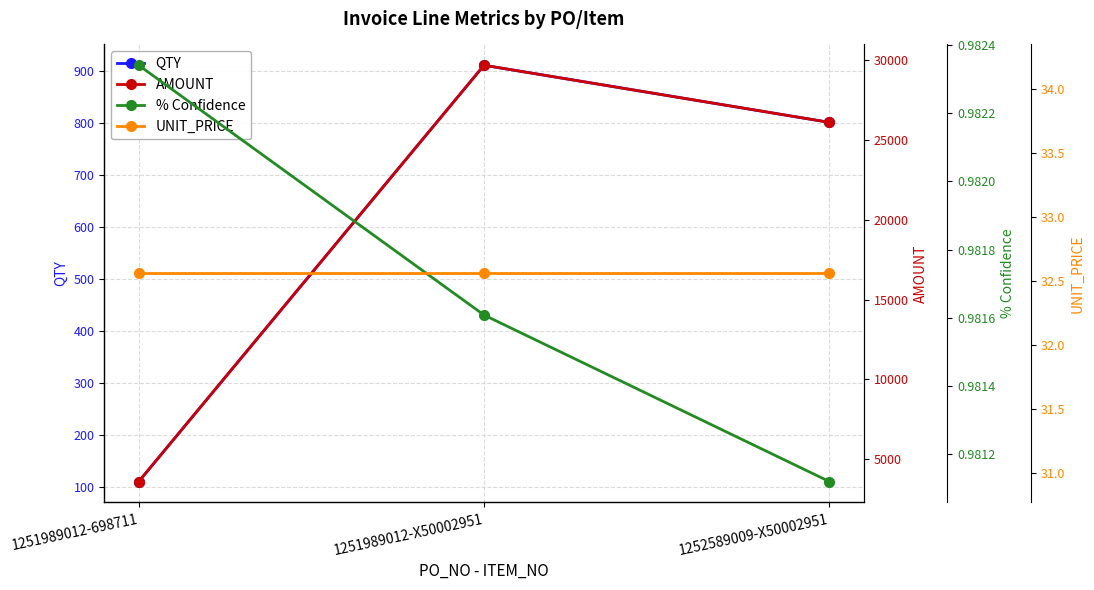

What is the spread (max minus min) of values at 1252589009-X50002951?

26111.3